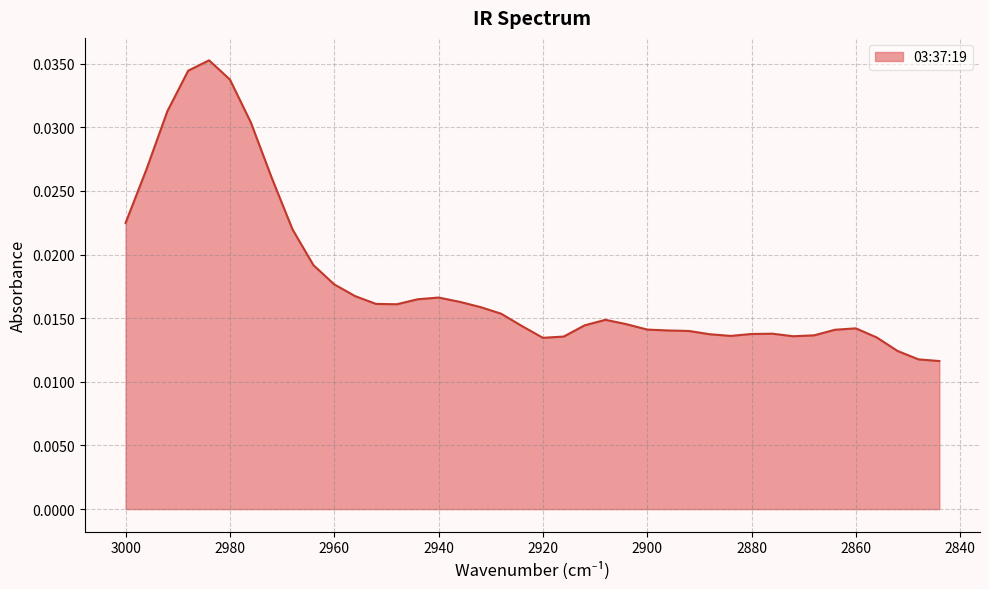

List the labels in order of value, largest first.

2984, 2988, 2980, 2992, 2976, 2996, 2972, 3000, 2968, 2964, 2960, 2956, 2940, 2944, 2936, 2952, 2948, 2932, 2928, 2908, 2904, 2912, 2924, 2860, 2900, 2864, 2896, 2892, 2876, 2880, 2888, 2868, 2884, 2872, 2916, 2856, 2920, 2852, 2848, 2844